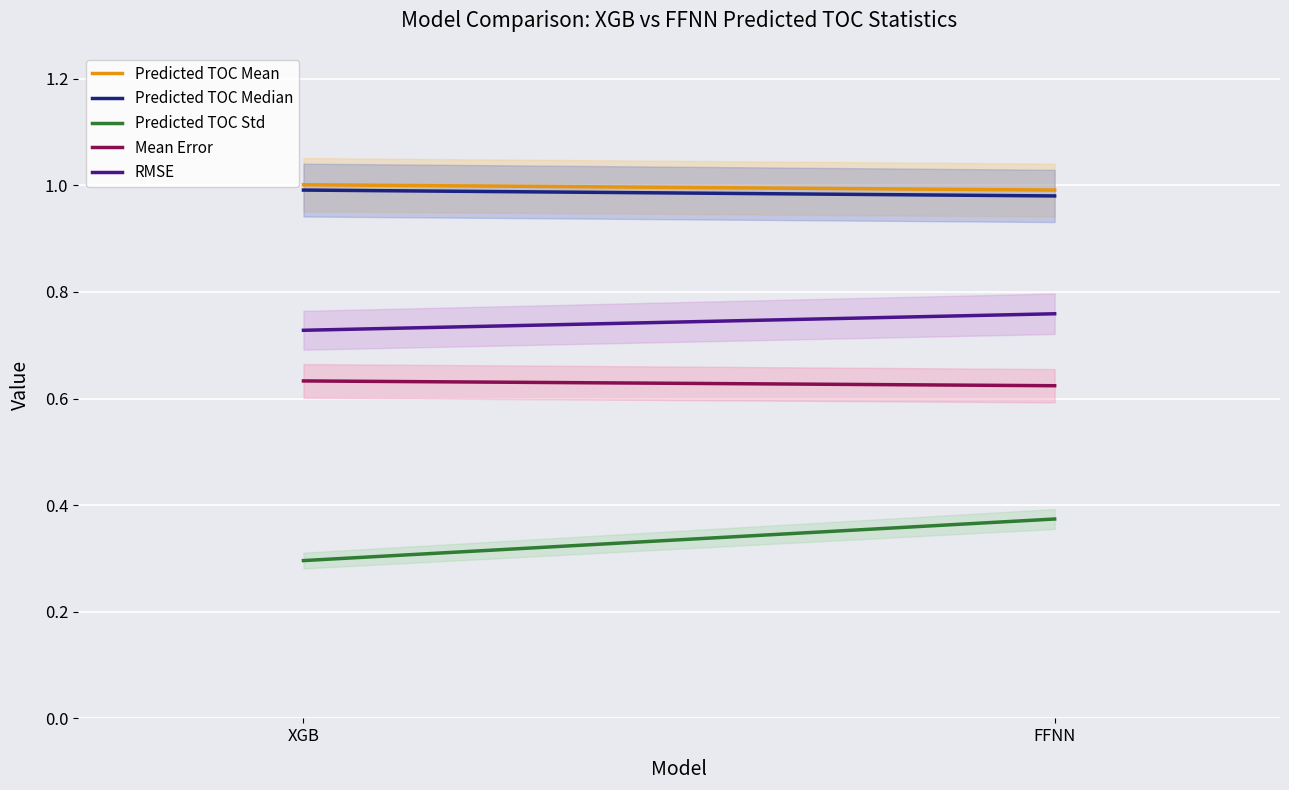

Reading left to right, list all the values displayed in this chart.

Predicted TOC Mean: XGB=1.0	FFNN=1.0
Predicted TOC Median: XGB=1.0	FFNN=1.0
Predicted TOC Std: XGB=0.3	FFNN=0.4
Mean Error: XGB=0.6	FFNN=0.6
RMSE: XGB=0.7	FFNN=0.8